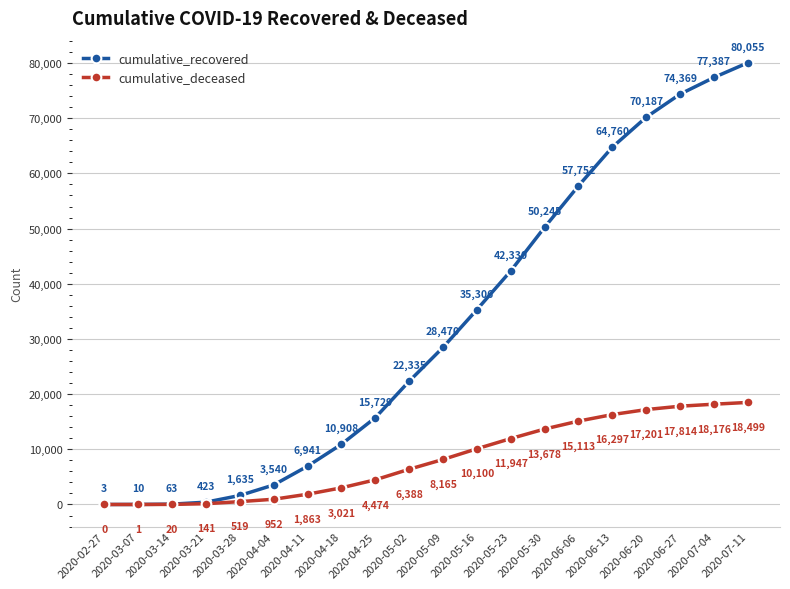

At which label is cumulative_recovered closest to 40029?

2020-05-23